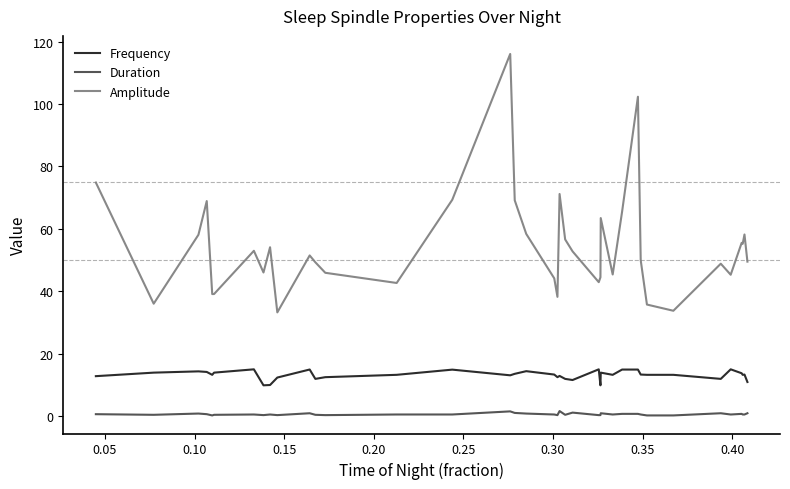

Which series has the largest range (max minus min)?

Amplitude